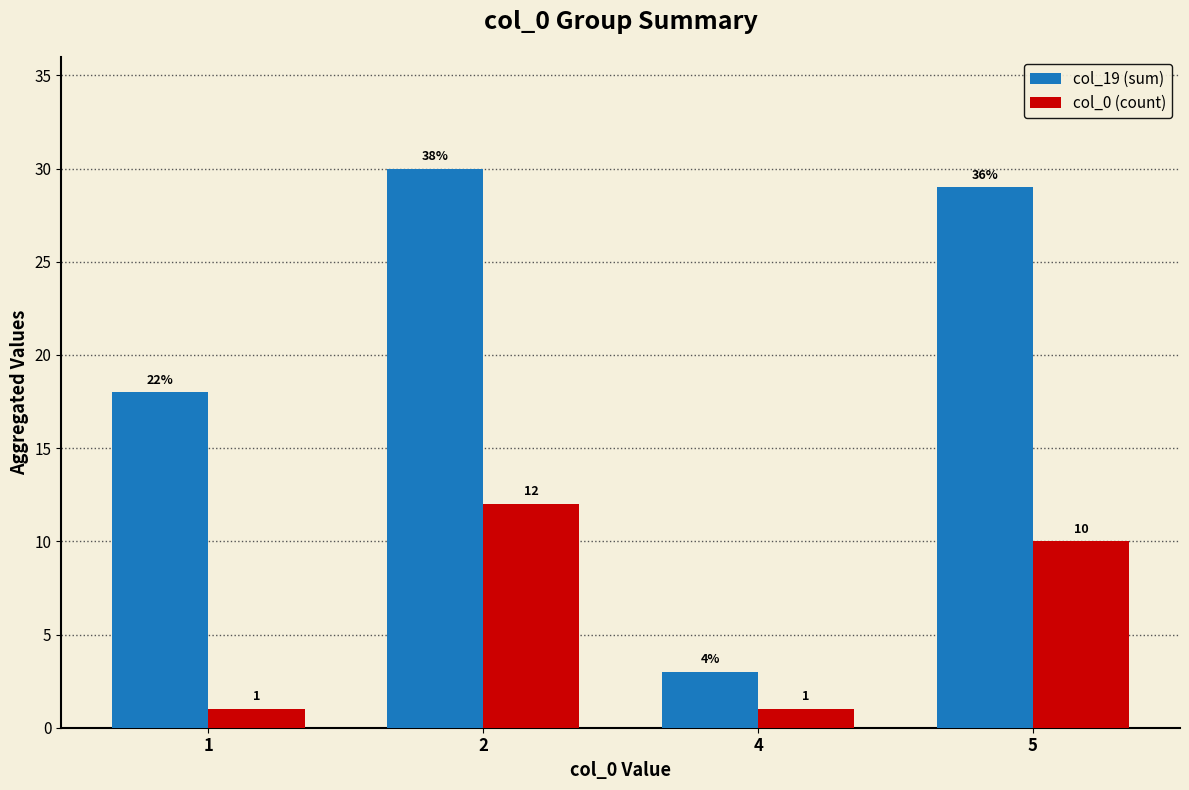

Which category has the lowest value in the col_19 (sum) series?

4